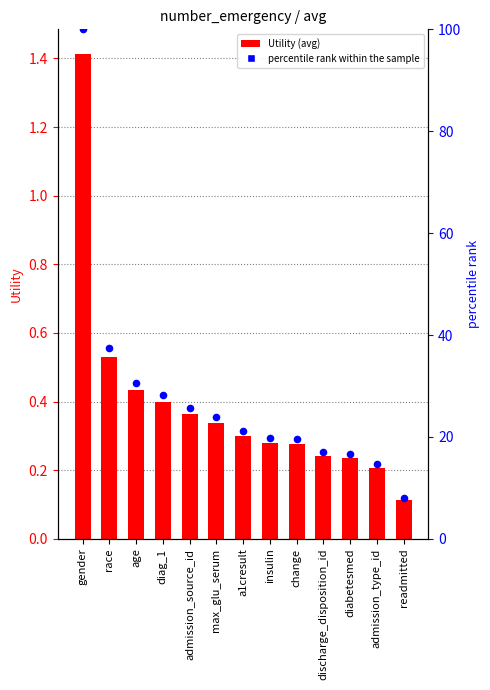

At how many categories does at least one series exceed 14?

12